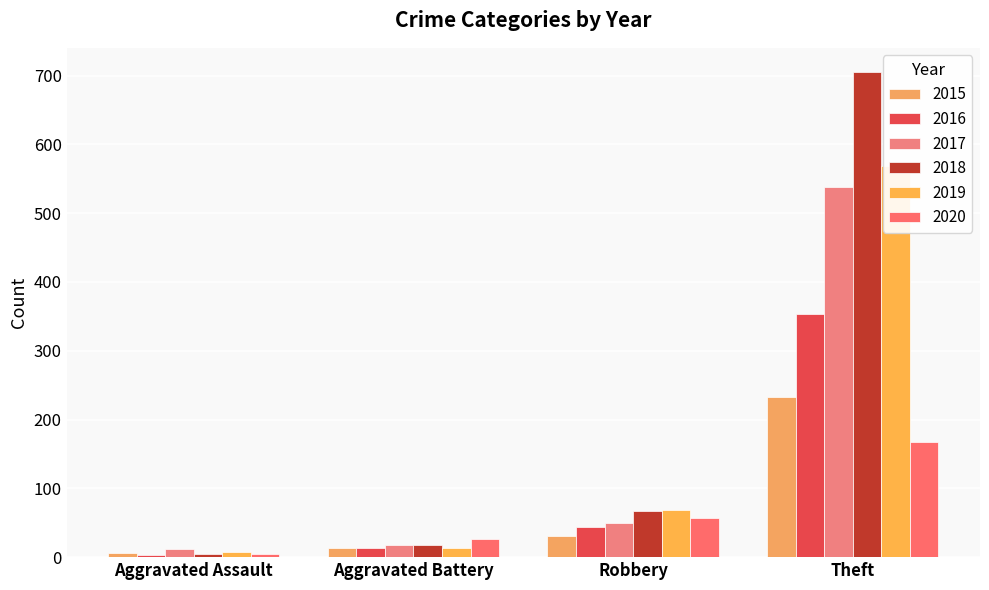

What is the sum of the 2016 values at Aggravated Battery and Theft?

367